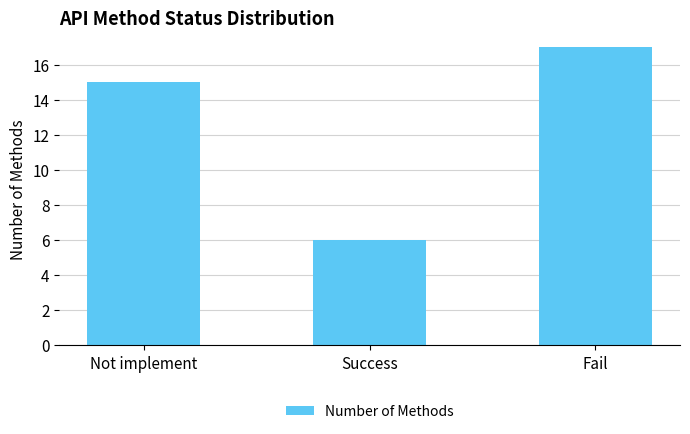

Count the number of data series in this chart.

1